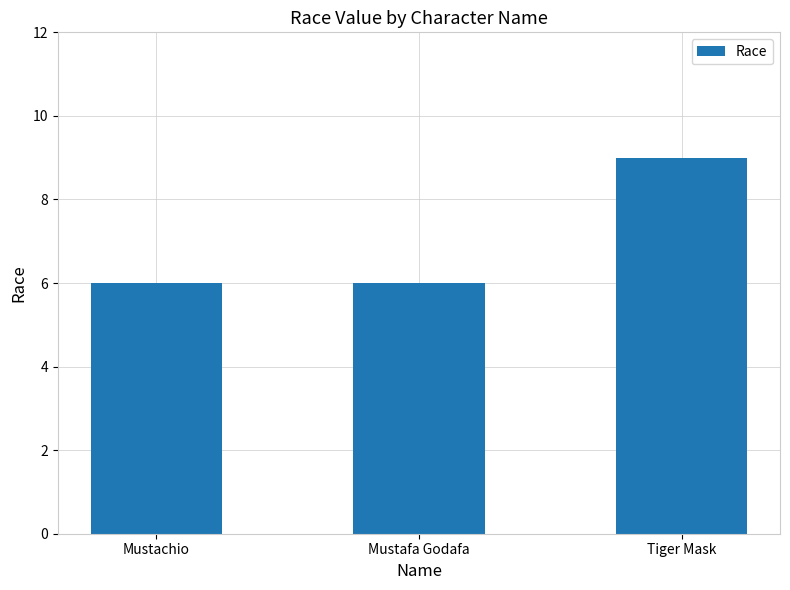

Reading left to right, list all the values displayed in this chart.

6	6	9